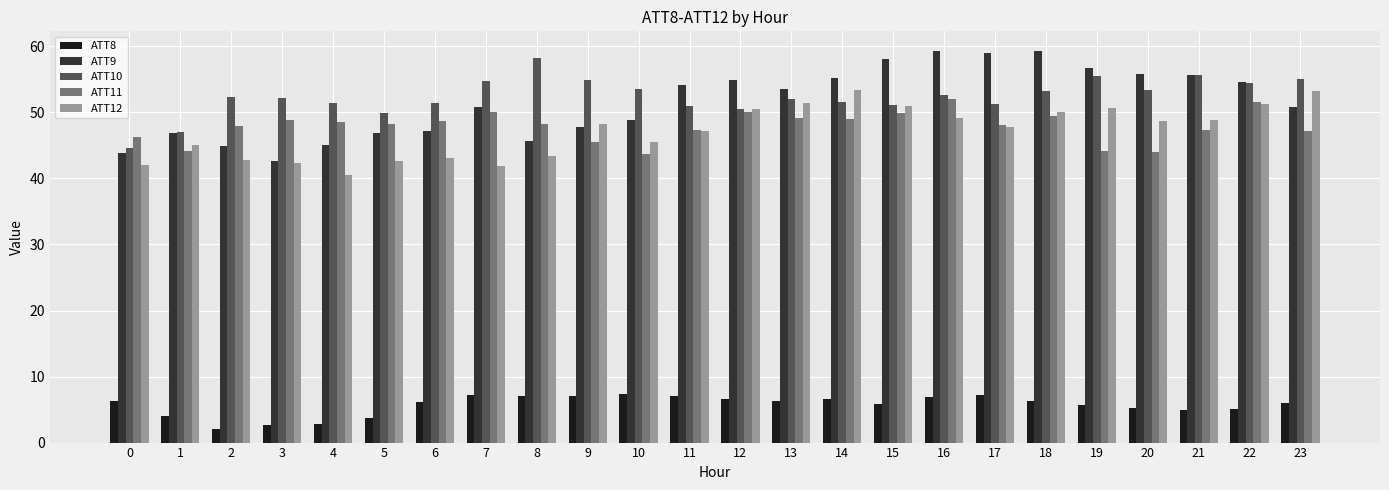

Which series has the largest range (max minus min)?

ATT9